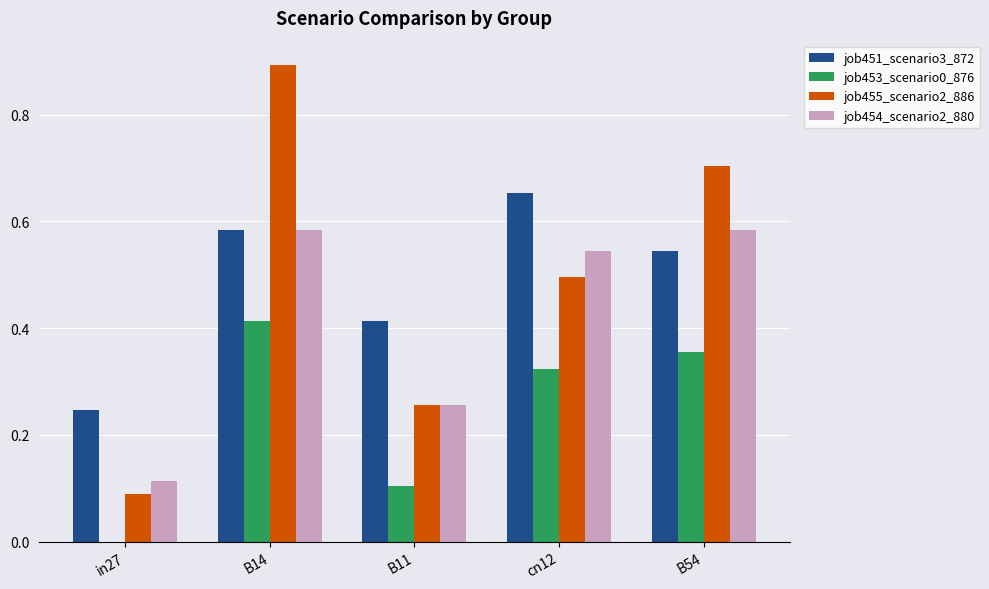

How many data points does each series have?

5